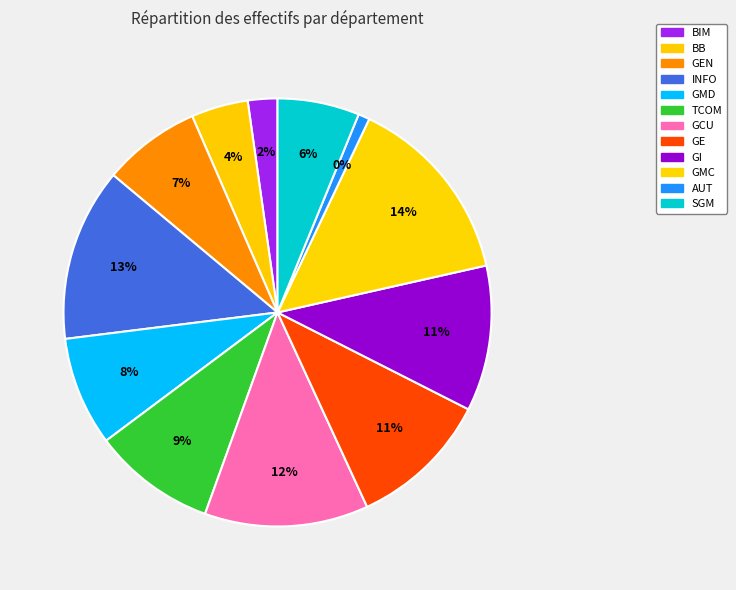

How much of the chart is everything except INFO?

86.9%